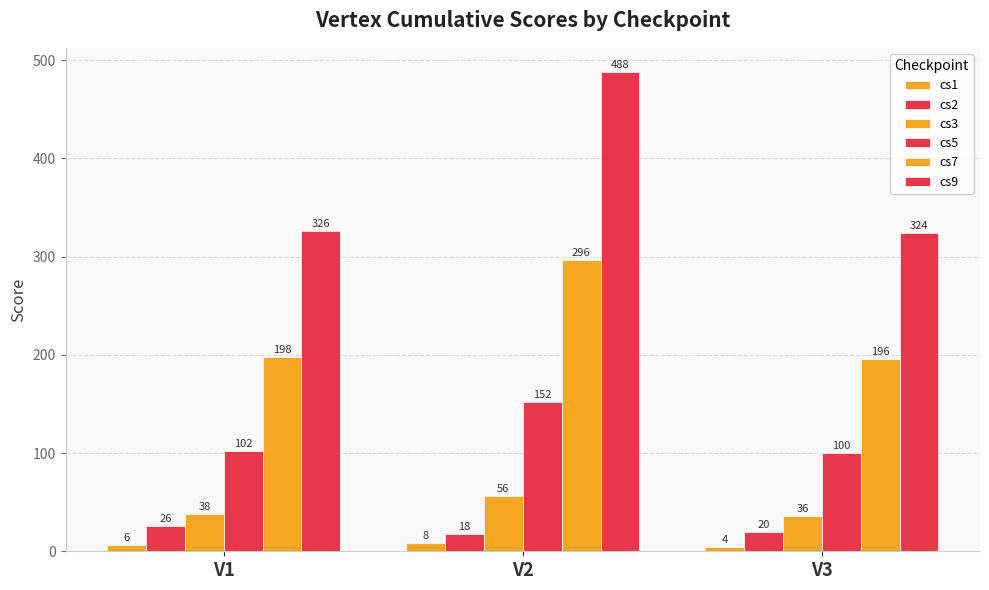

Which label corresponds to the largest value in the chart?

V2